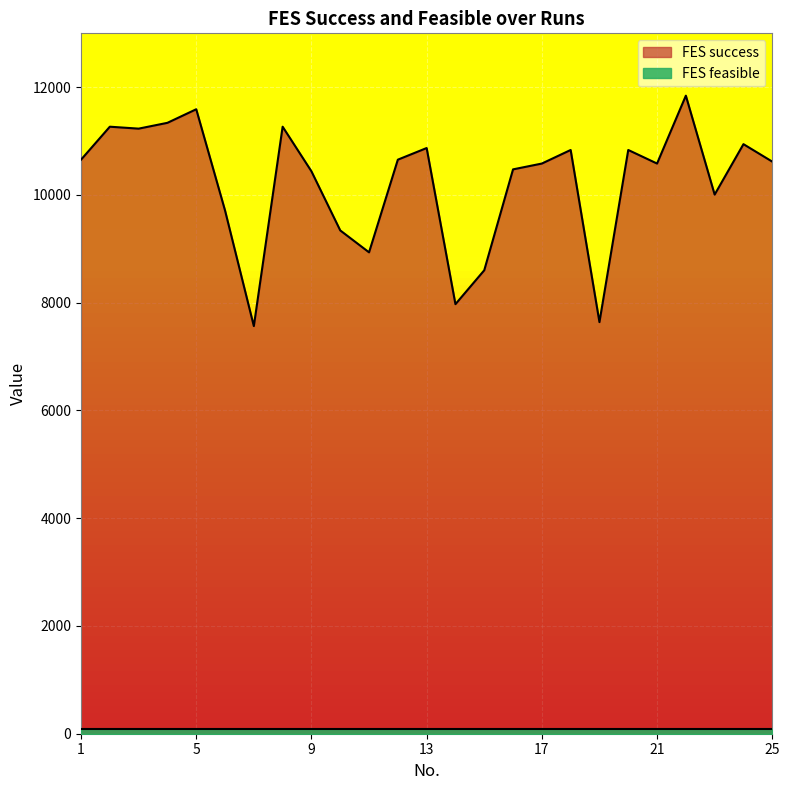

What is the minimum value shown in the chart?

80